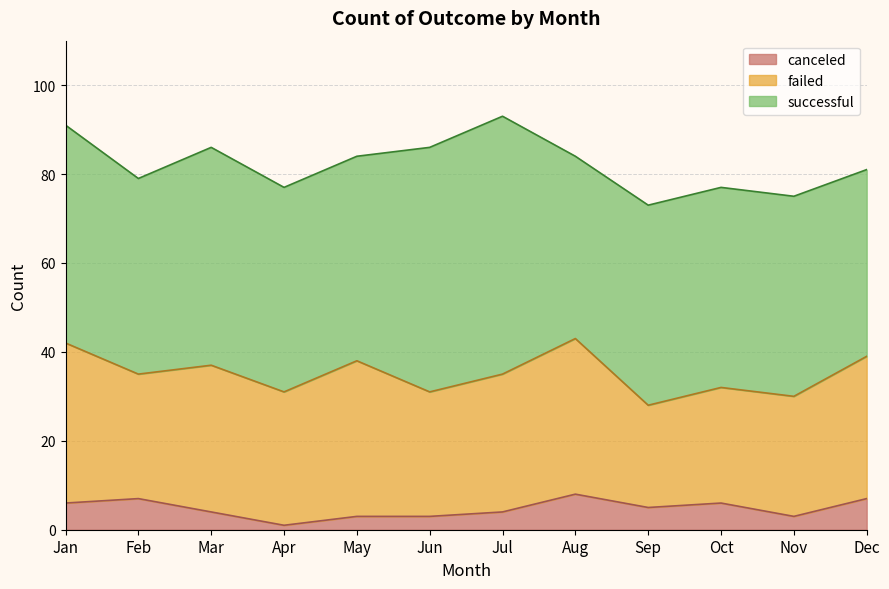

At how many categories does at least one series exceed 57?

1